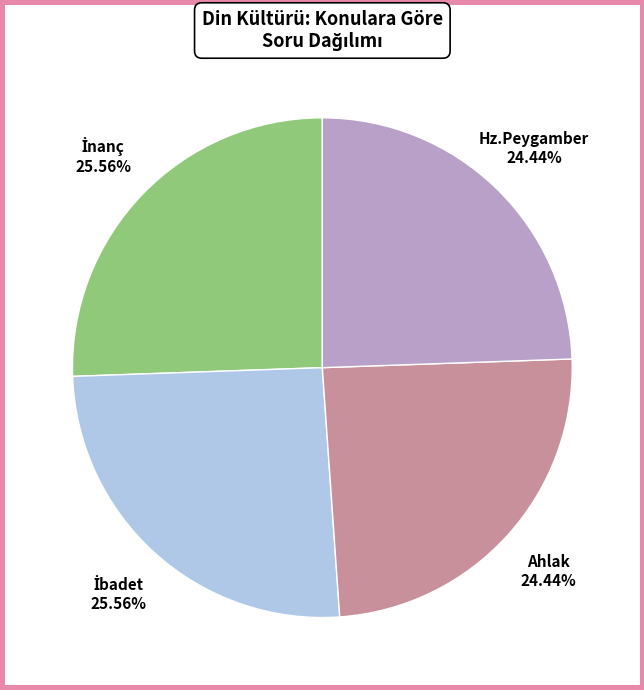

How many slices are in this pie chart?

4